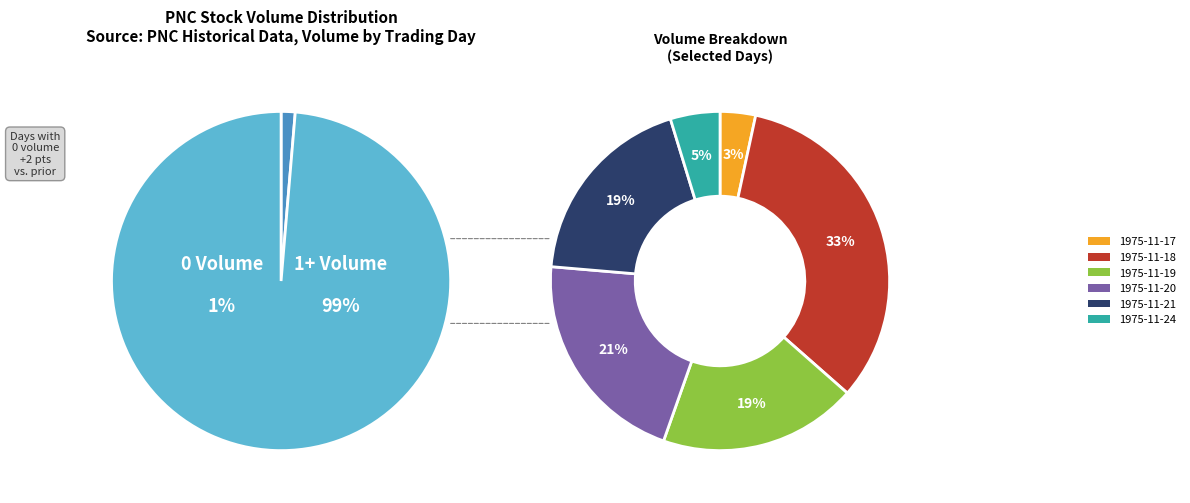

What is the smallest slice in the pie chart?

1975-11-17